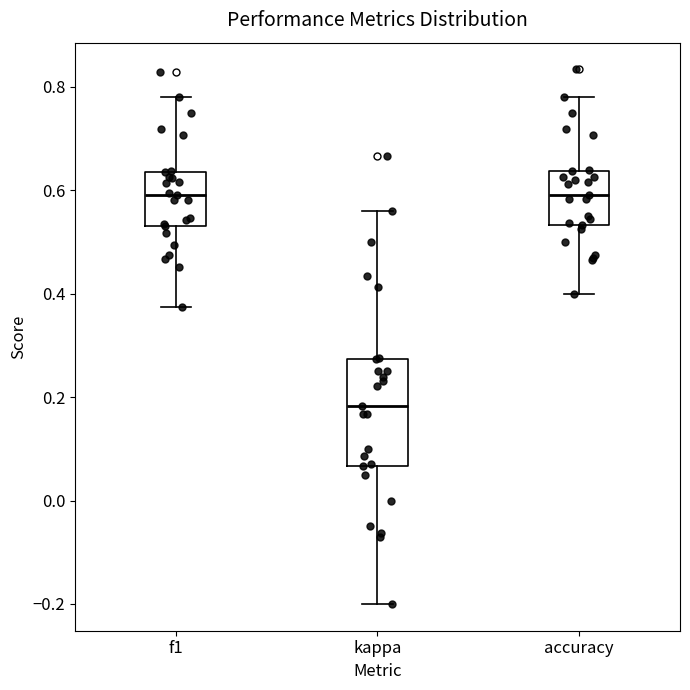

Reading left to right, read every box against the y-axis: the position of its median line, the range the box covers, and the ends of its whiskers. The values are not printed on the chart, so give them approximately, as read against the axis.

f1: median 0.60, box 0.54 to 0.64, whiskers 0.38 to 0.78
kappa: median 0.18, box 0.06 to 0.28, whiskers -0.20 to 0.56
accuracy: median 0.60, box 0.54 to 0.64, whiskers 0.40 to 0.78